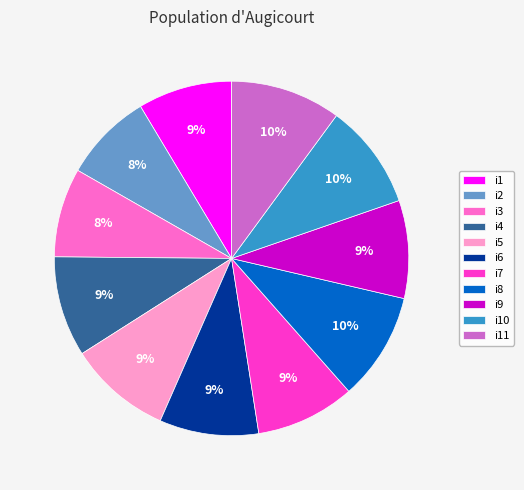

To the nearest percent, what is the difference between the largest and smallest slice percentages?

2%